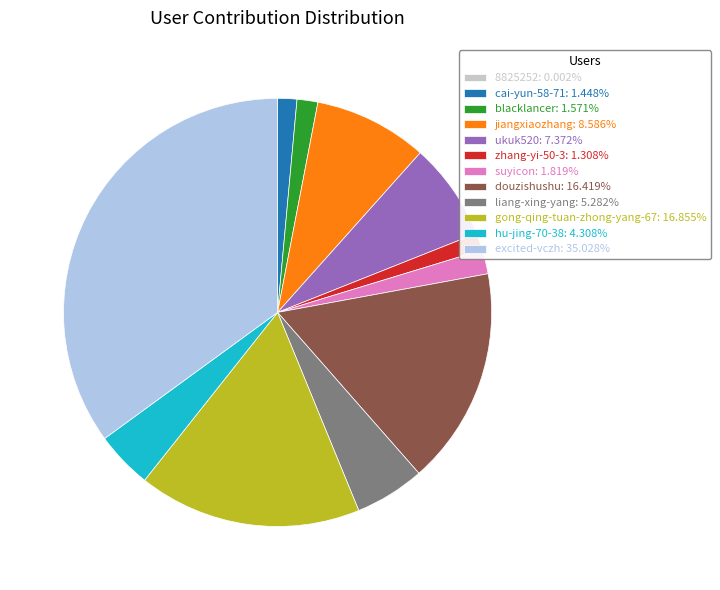

Is it true that ukuk520 is 17% of the pie?

False